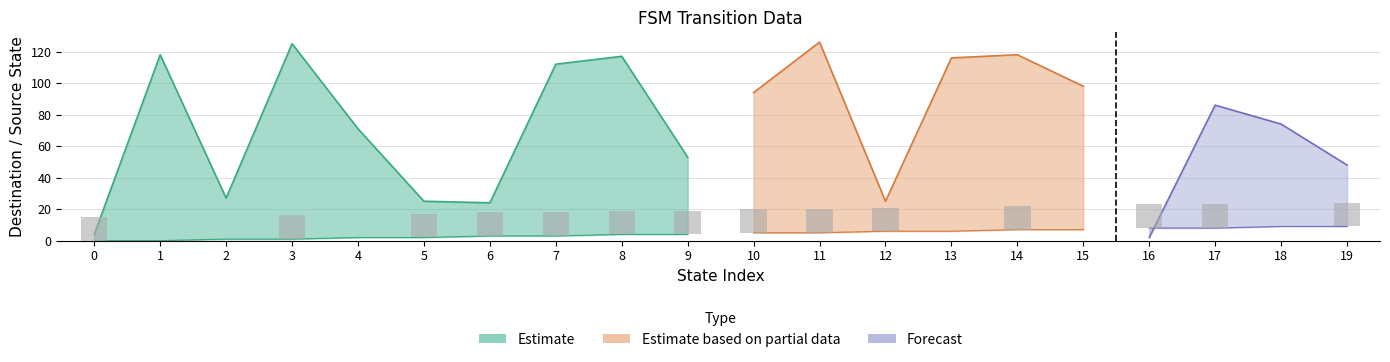

What is the total value across all series at 1?

120